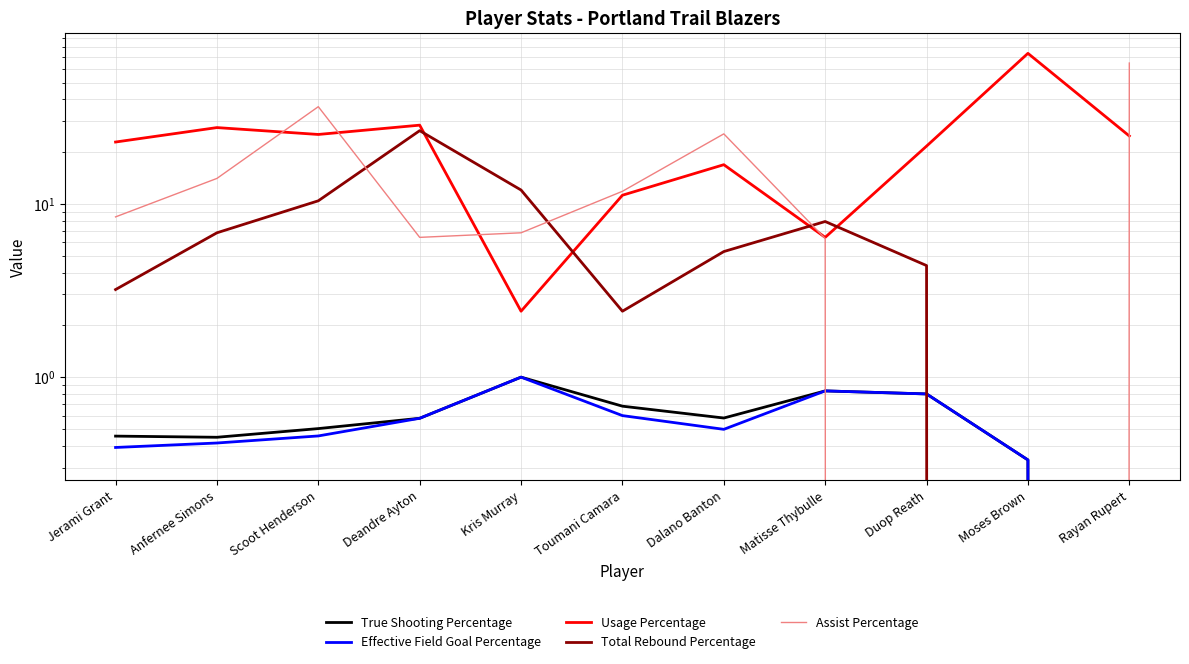

Where is the first local maximum for Total Rebound Percentage?

Deandre Ayton